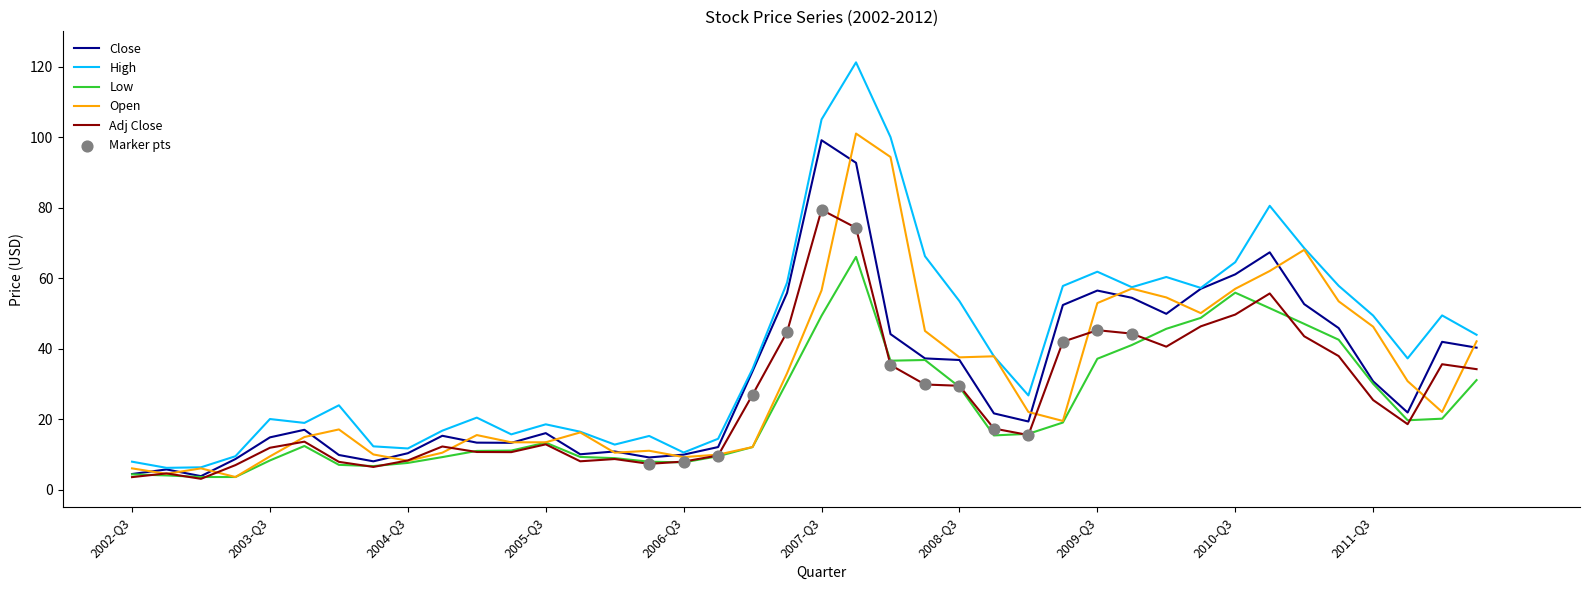

Which series has the largest range (max minus min)?

High